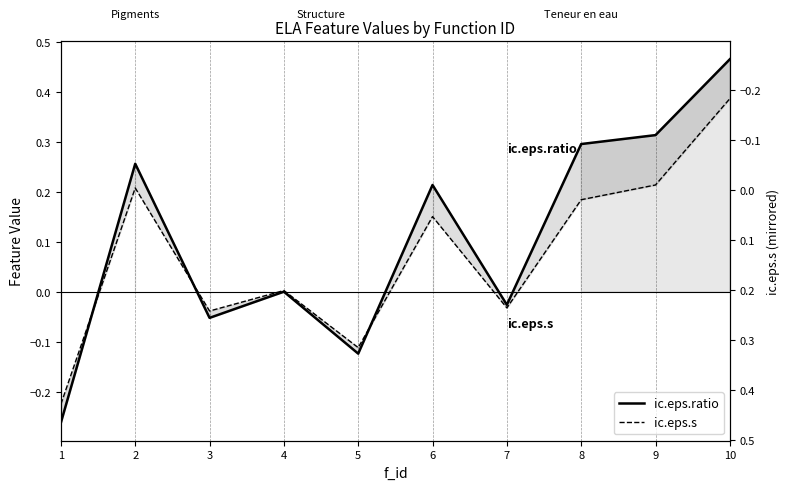

The ic.eps.ratio series shows 0.2 at 6. True or false?

True